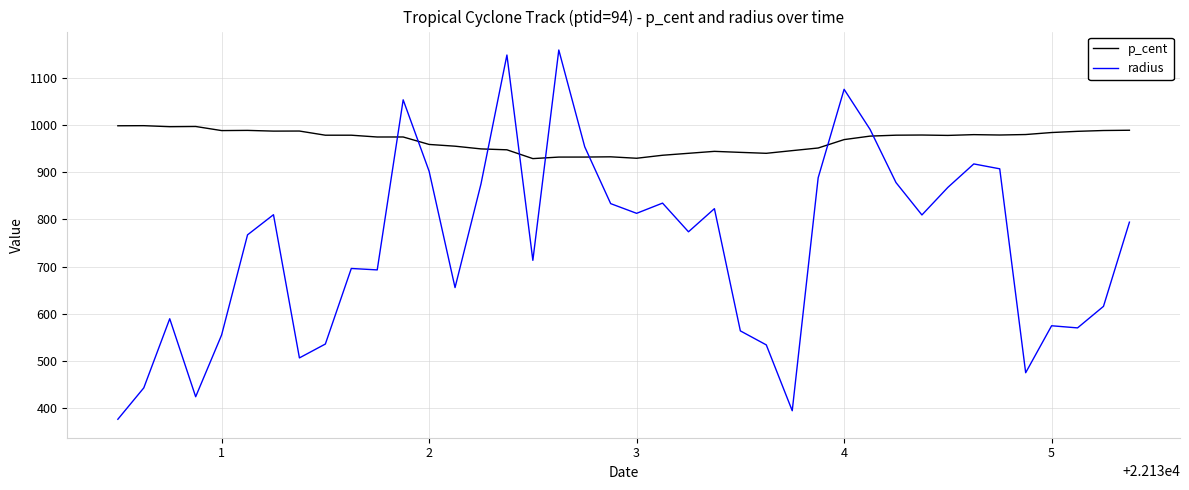

Which series has the largest range (max minus min)?

radius